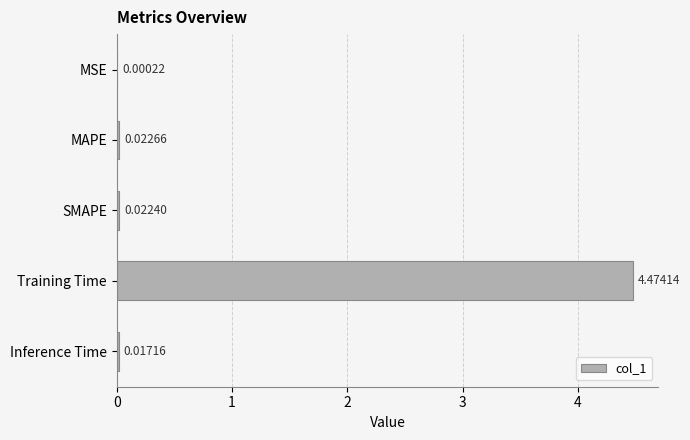

Are the bars horizontal?

Yes